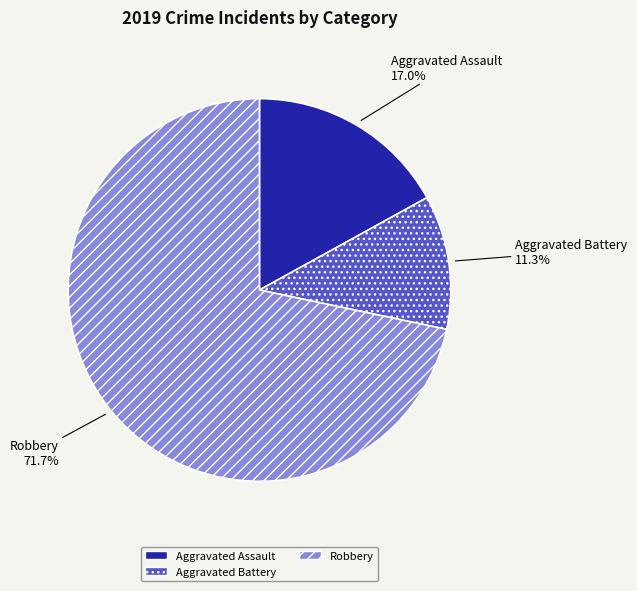

Does any single category account for the majority?

Yes